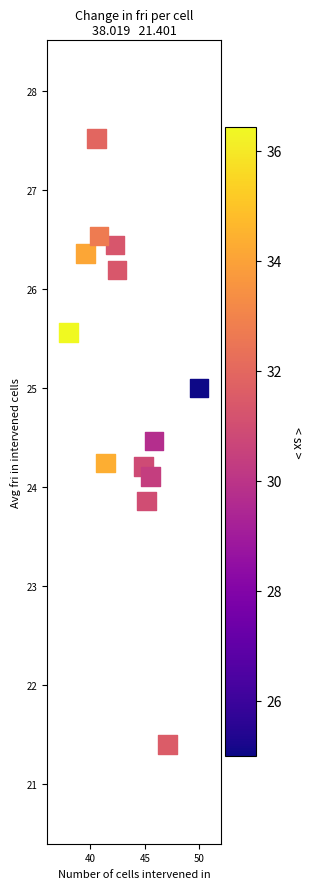

What is the range of Y values (max minus min)?

6.1